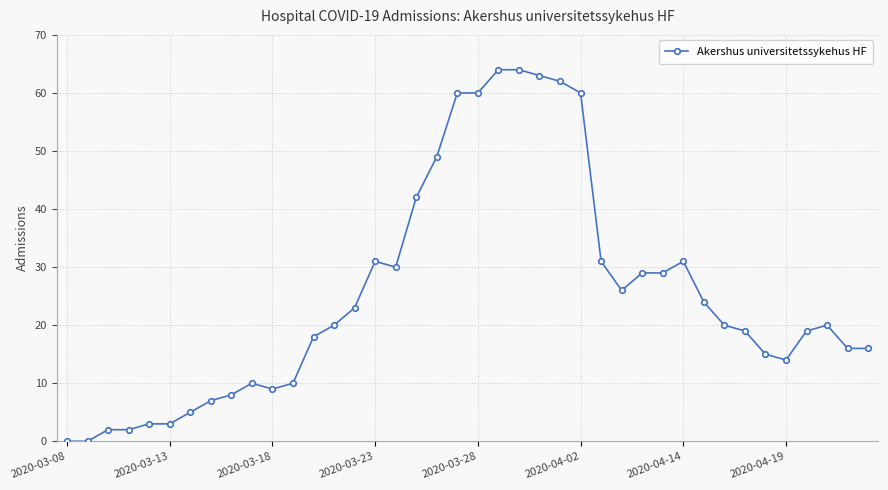

True or false: there are more than 1 points higher than both neighbors.

True